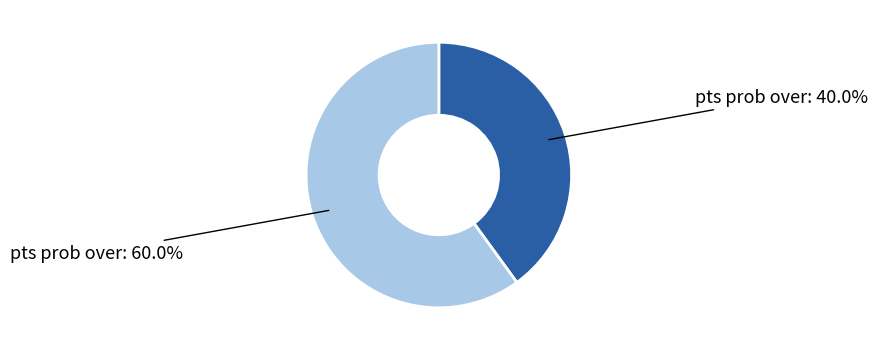

Is there any slice that represents more than half of the pie?

Yes